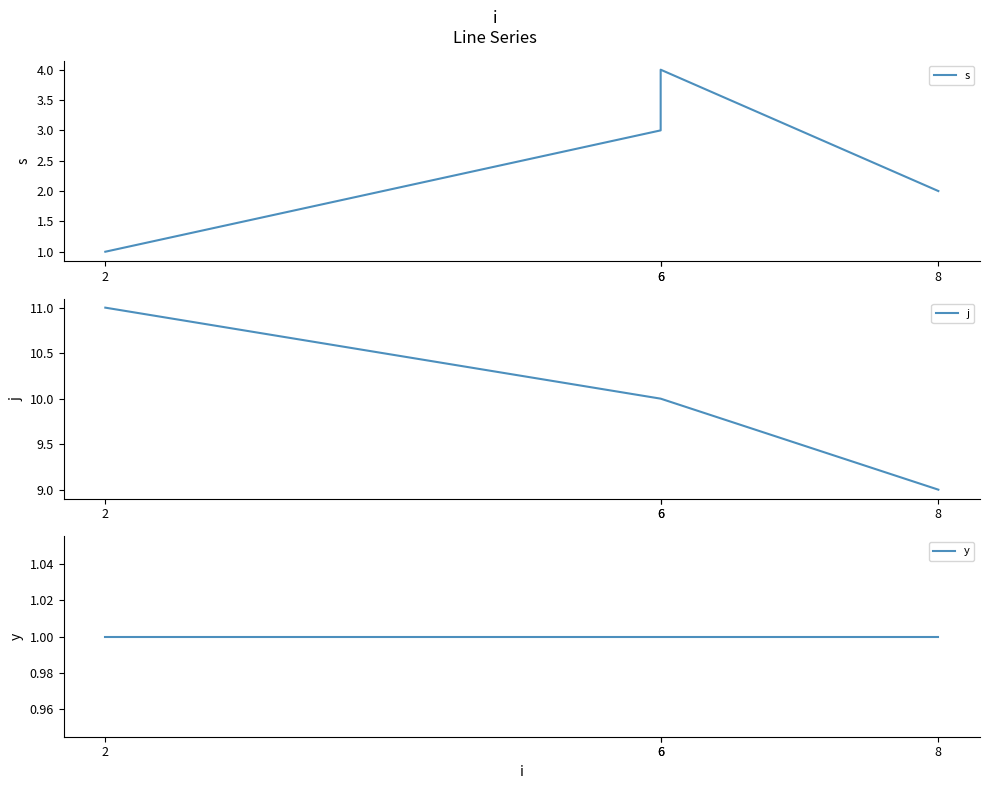

List the labels in order of s value, smallest first.

2, 8, 6, 6